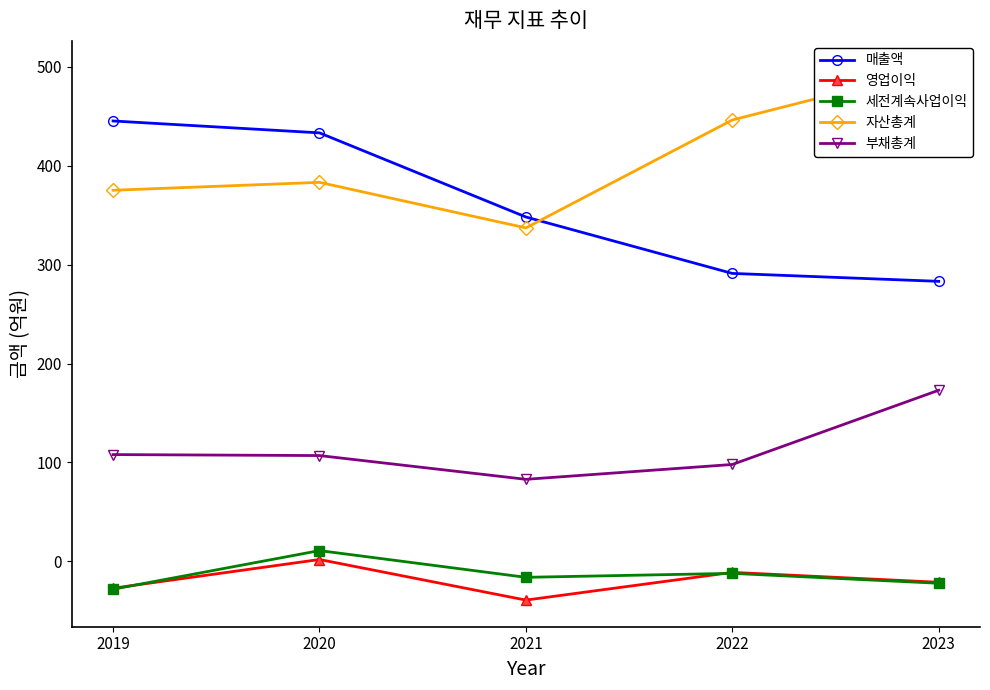

Which label corresponds to the largest value in the chart?

2023